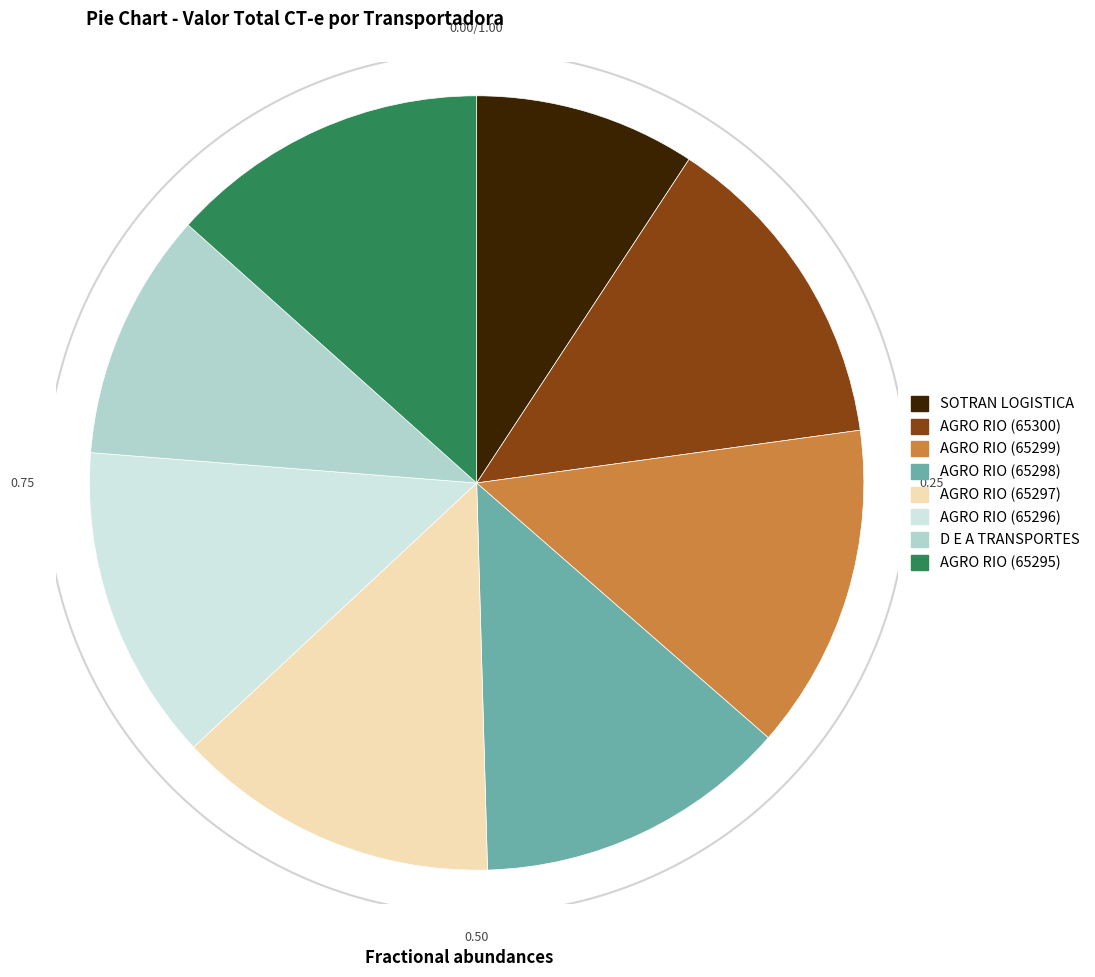

Approximately how many times larger is the value at AGRO RIO (65296) compared to AGRO RIO (65300)?

1.0